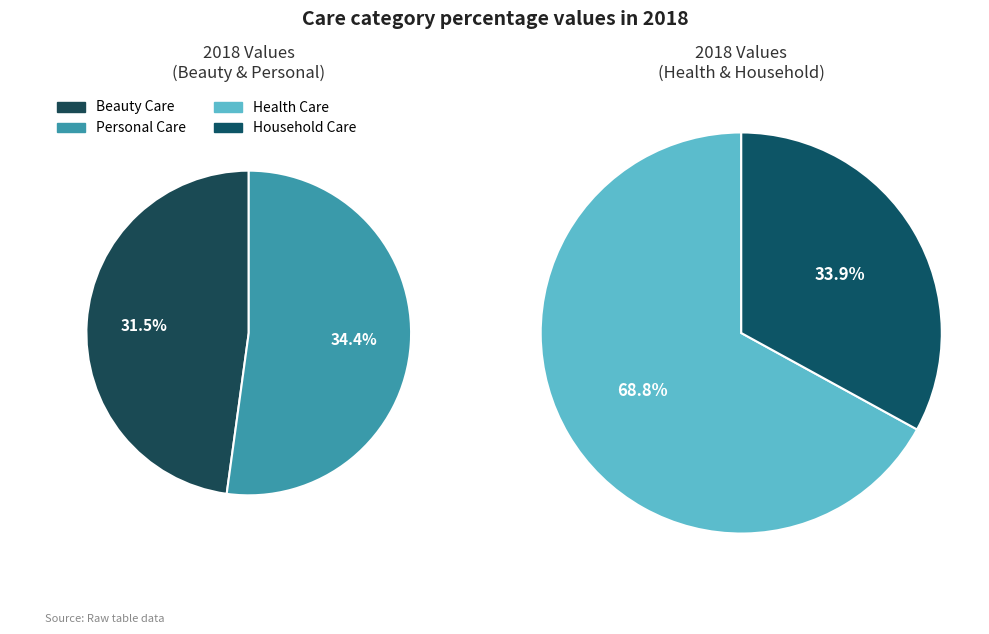

How many segments does this pie chart have?

4